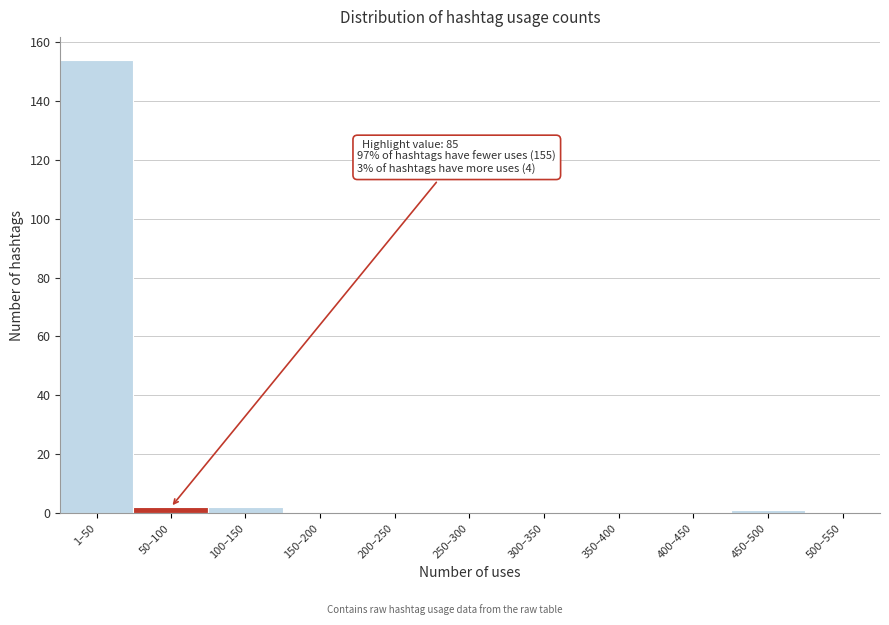

Reading right to left, transcribe all the data shown in this chart.

500–550=0	450–500=1	400–450=0	350–400=0	300–350=0	250–300=0	200–250=0	150–200=0	100–150=2	50–100=2	1–50=154